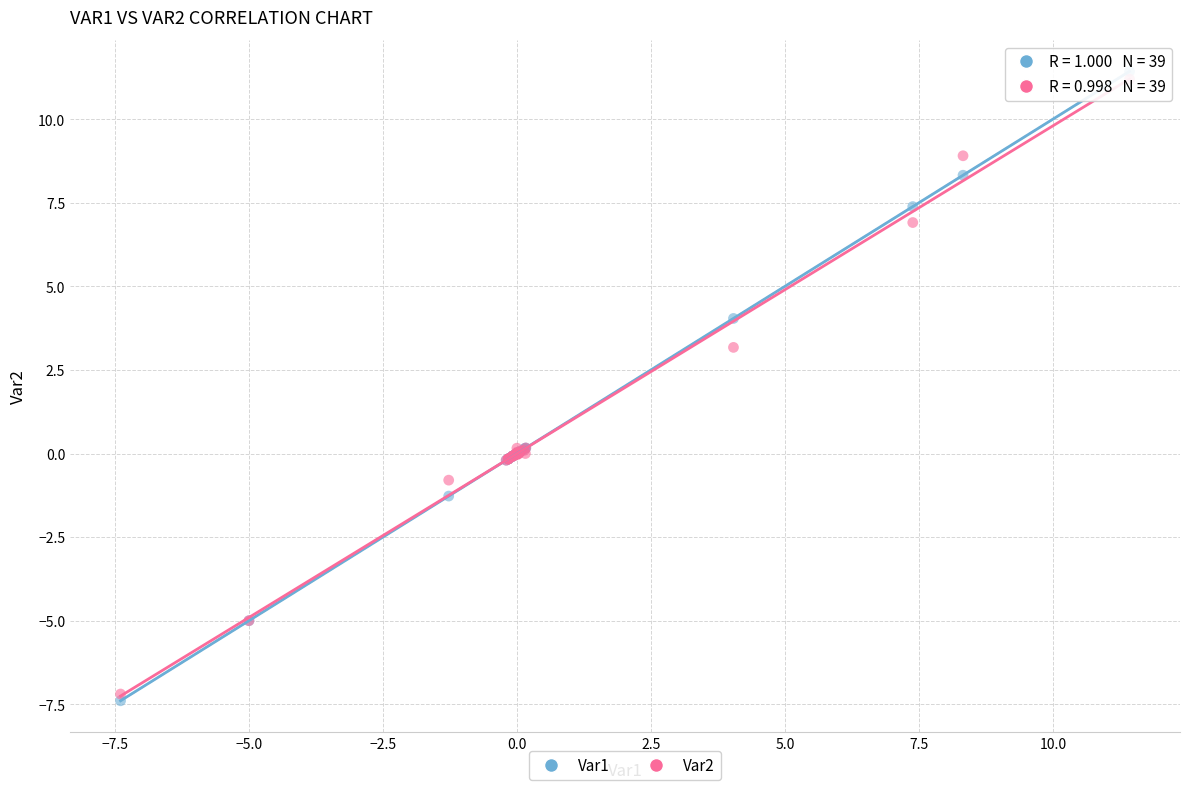

Which series has the widest spread of Y values?

Var1